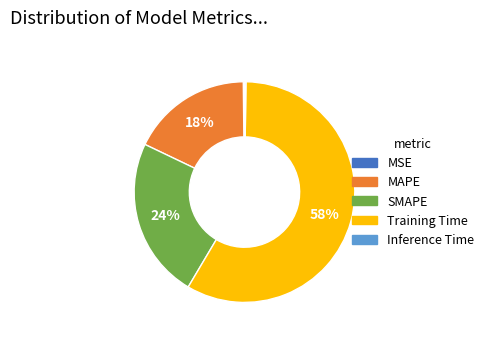

True or false: MAPE accounts for 18% of the total.

True